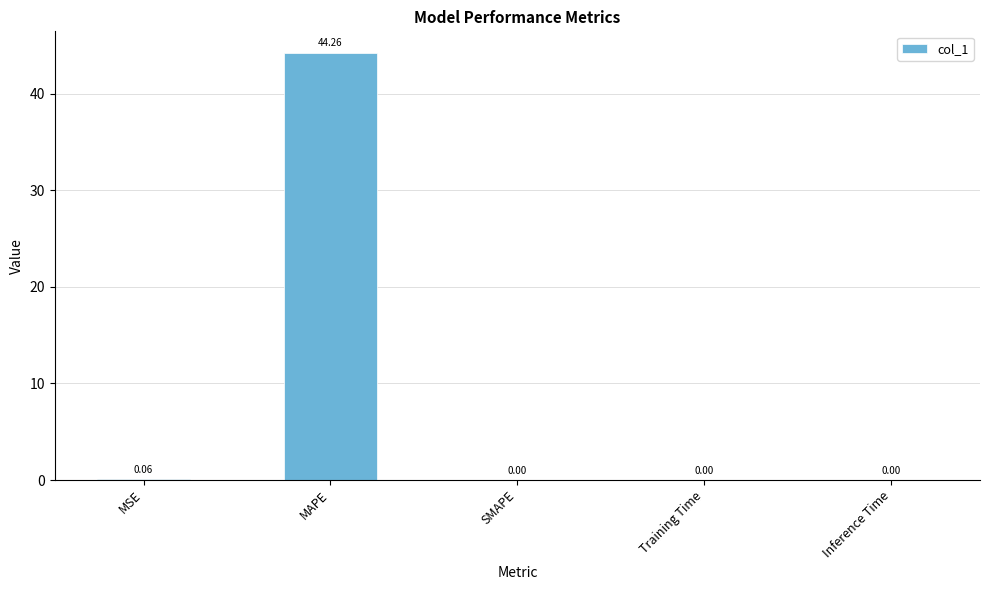

Which label corresponds to the largest value in the chart?

MAPE